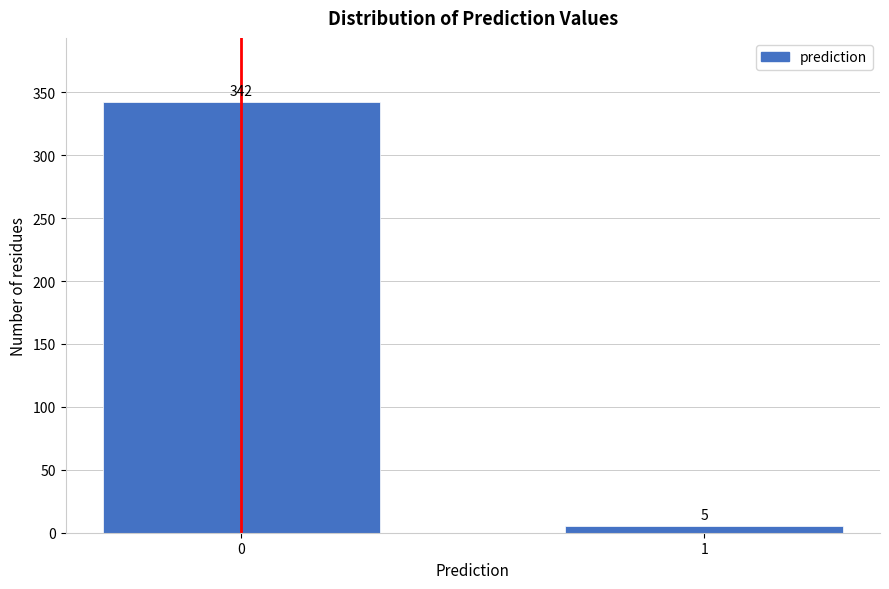

Reading left to right, transcribe all the data shown in this chart.

342	5